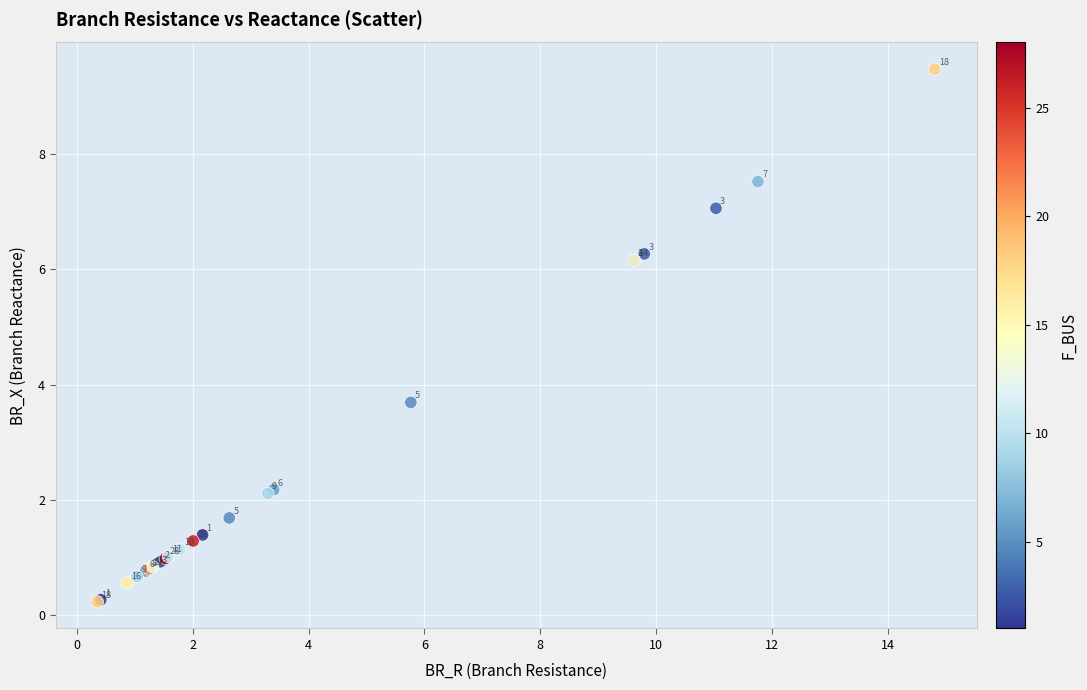

What Y value in the scatter plot is closest to 4?

3.7